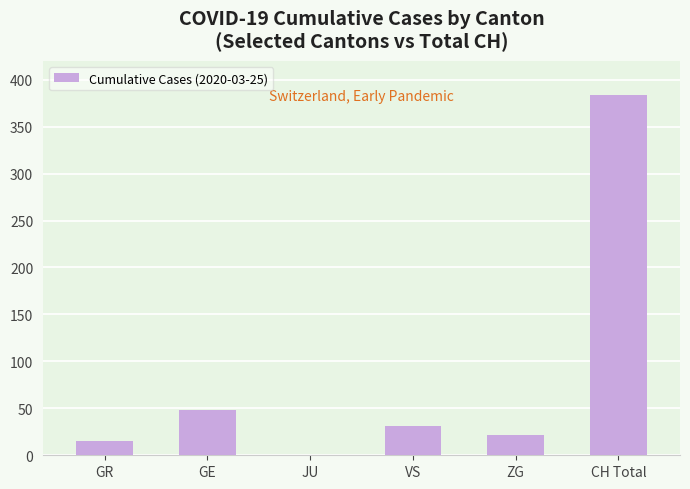

What is the average value?

83